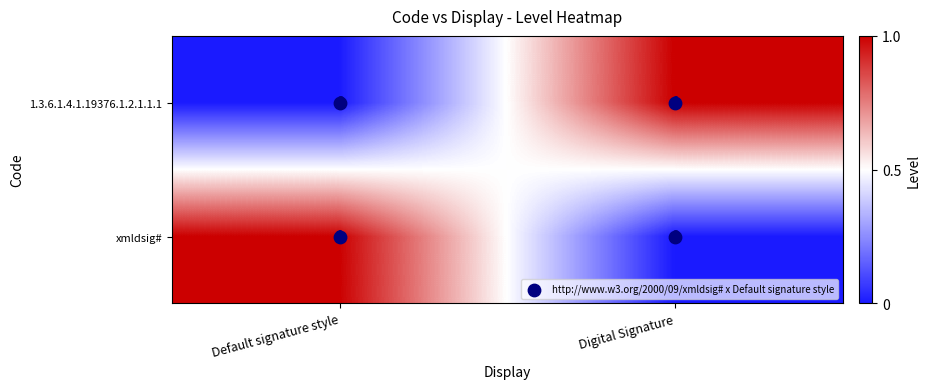

Count the number of categories in the chart.

2